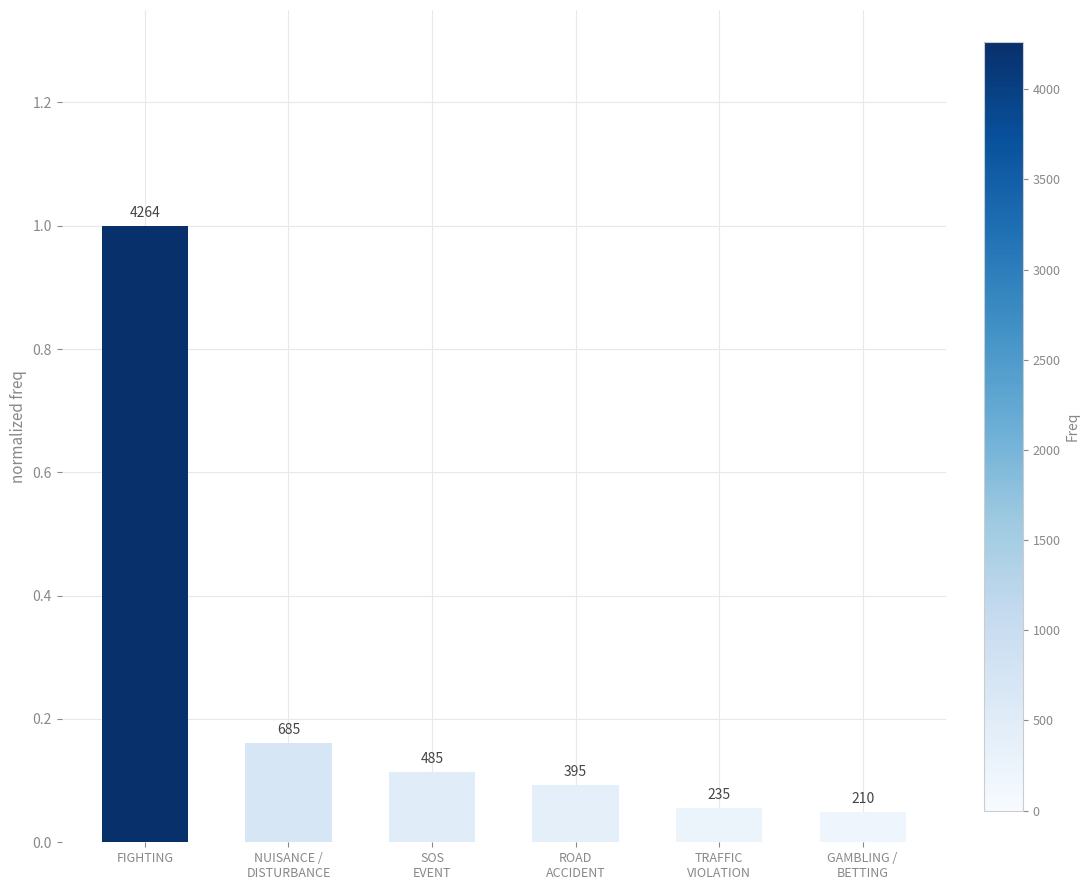

What is the label of the 5th bar from the right?

NUISANCE /
DISTURBANCE